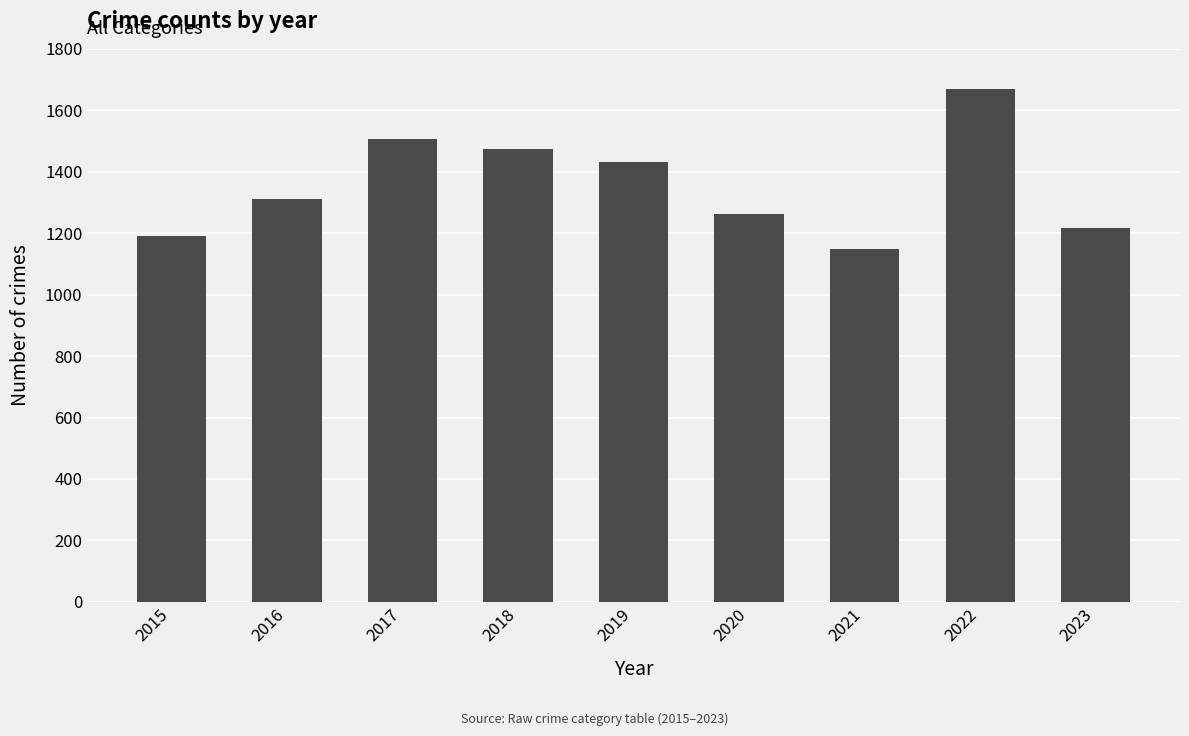

What is the minimum value shown in the chart?

1148